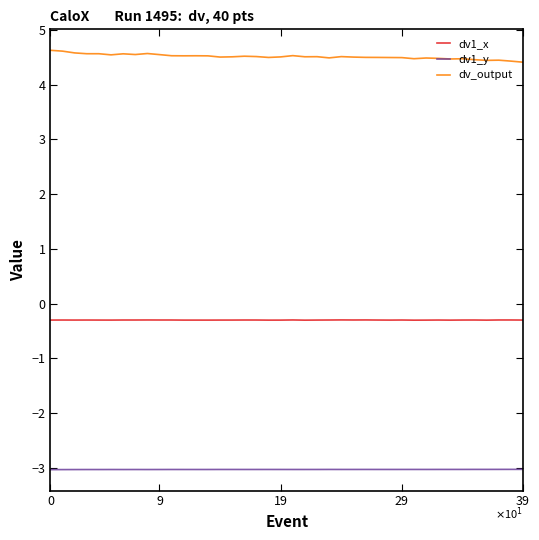

True or false: dv_output and dv1_y intersect in this chart.

False